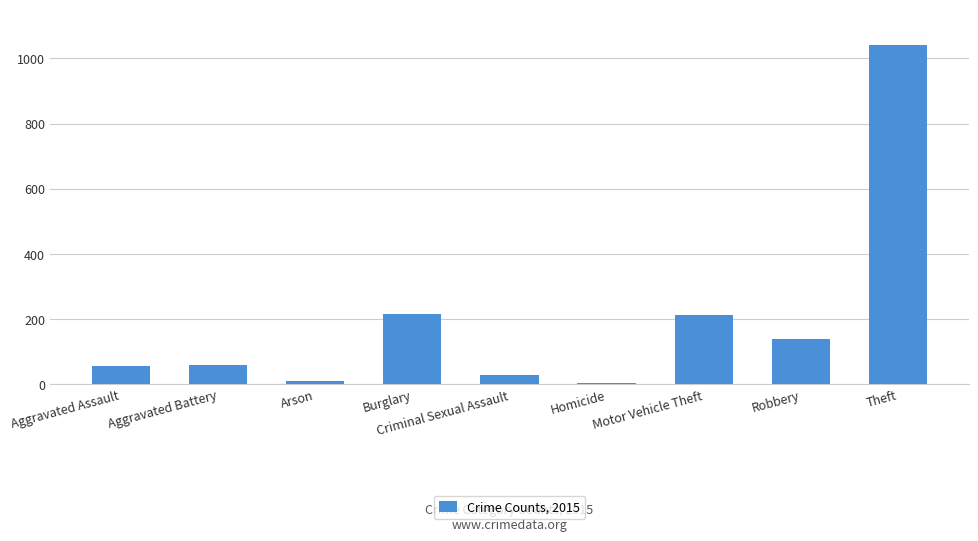

The chart shows a value of 139 at Robbery. True or false?

True